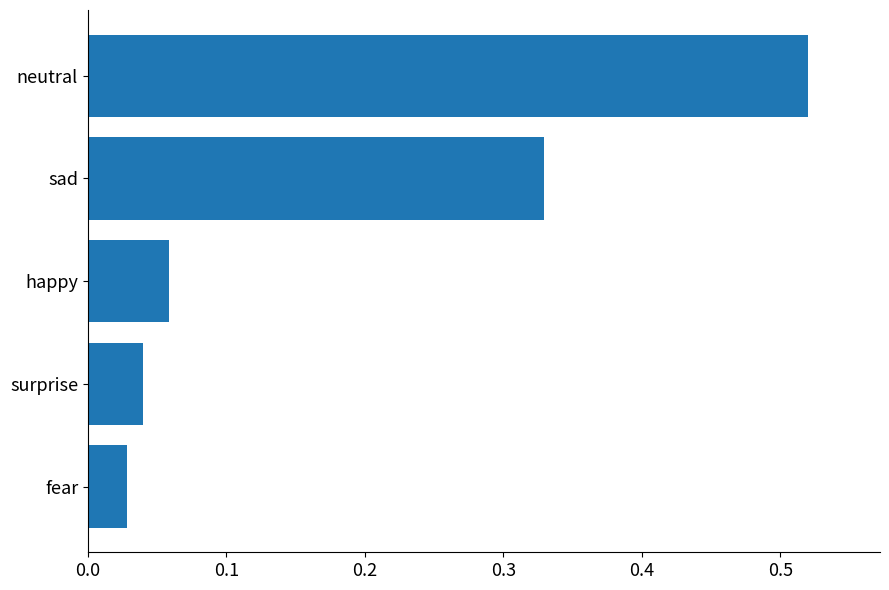

Which label corresponds to the largest value in the chart?

neutral